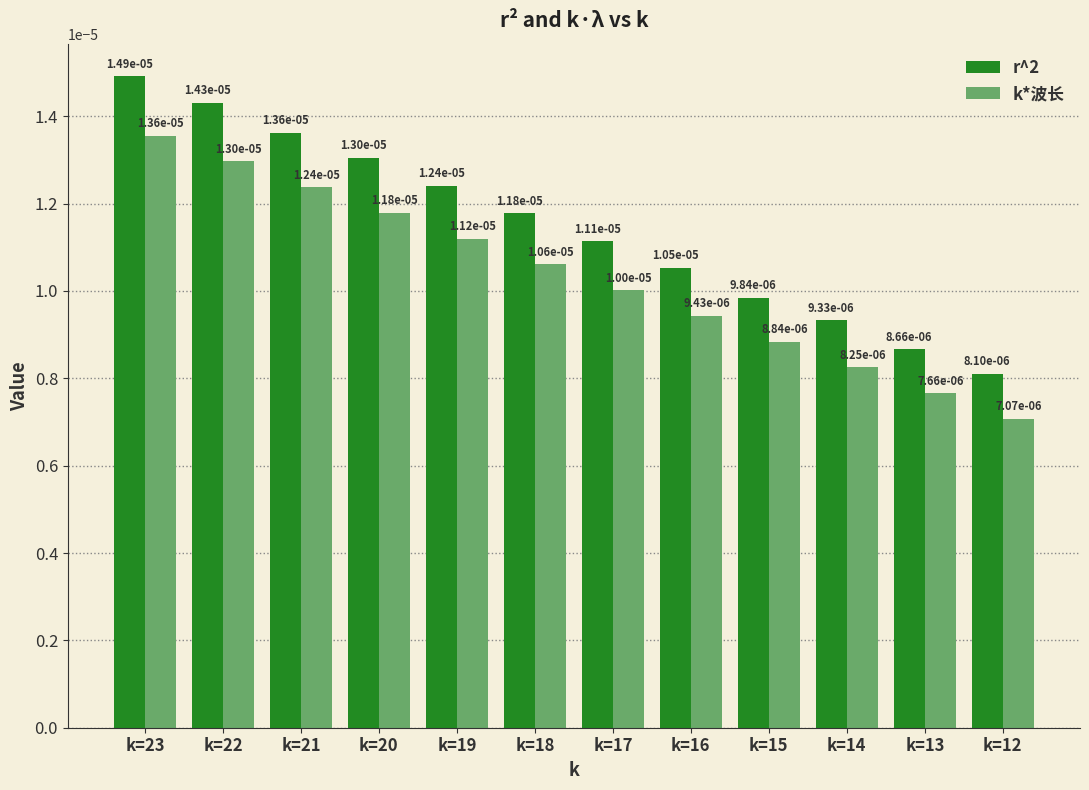

How many k*波长 values are between 0 and 1?

12